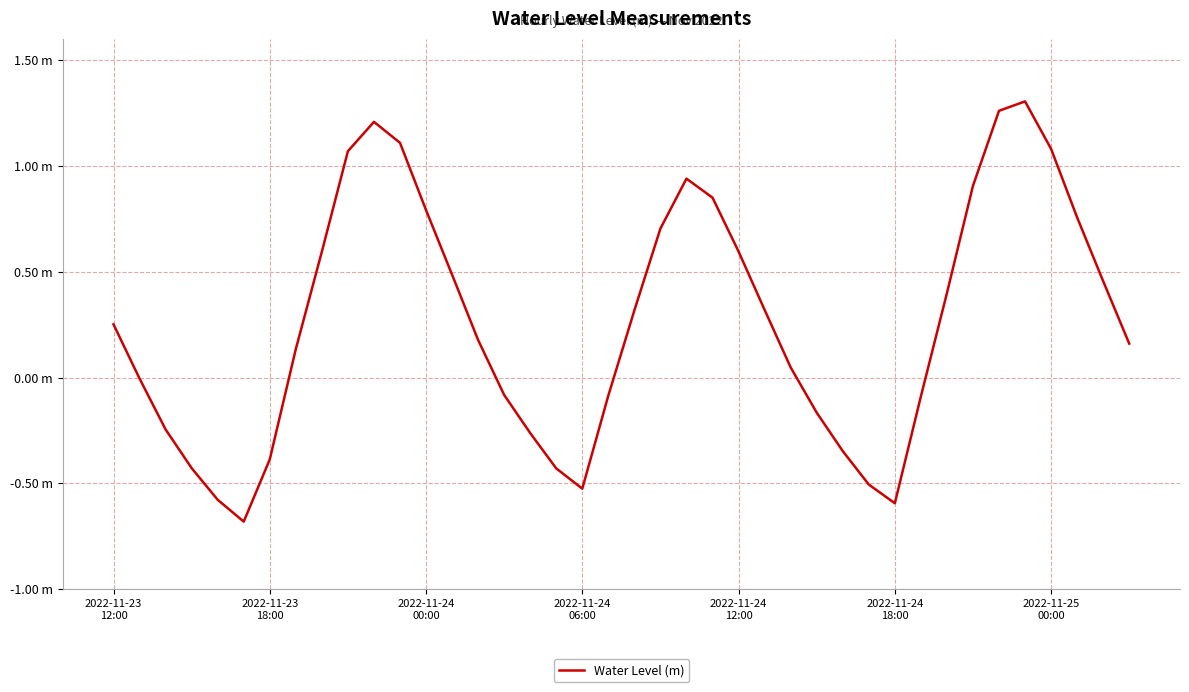

Does the chart display data point markers on the line(s)?

No